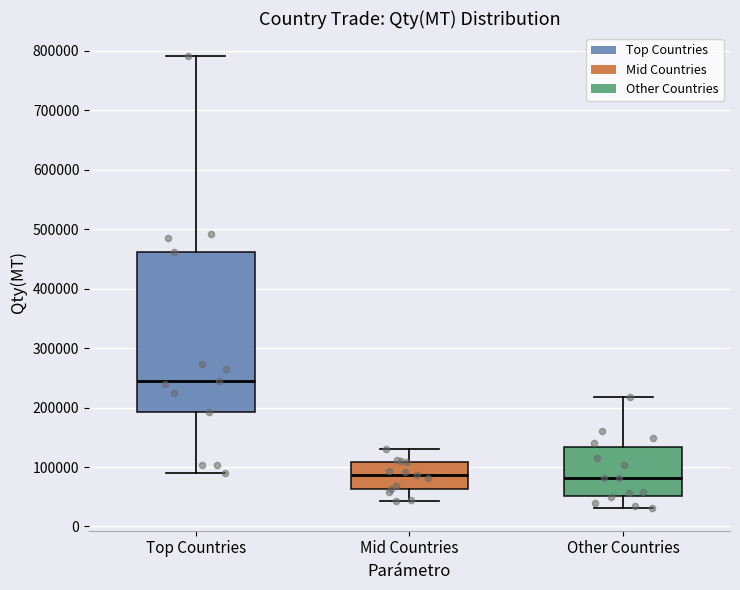

Reading left to right, transcribe this box plot: for each box, give where its median line is, the range the box spans, and where its two whiskers end, as read against the y-axis. The values are not printed on the chart, so give them approximately, as read against the axis.

Top Countries: median 240000, box 190000 to 460000, whiskers 90000 to 790000
Mid Countries: median 90000, box 60000 to 110000, whiskers 40000 to 130000
Other Countries: median 80000, box 50000 to 130000, whiskers 30000 to 220000